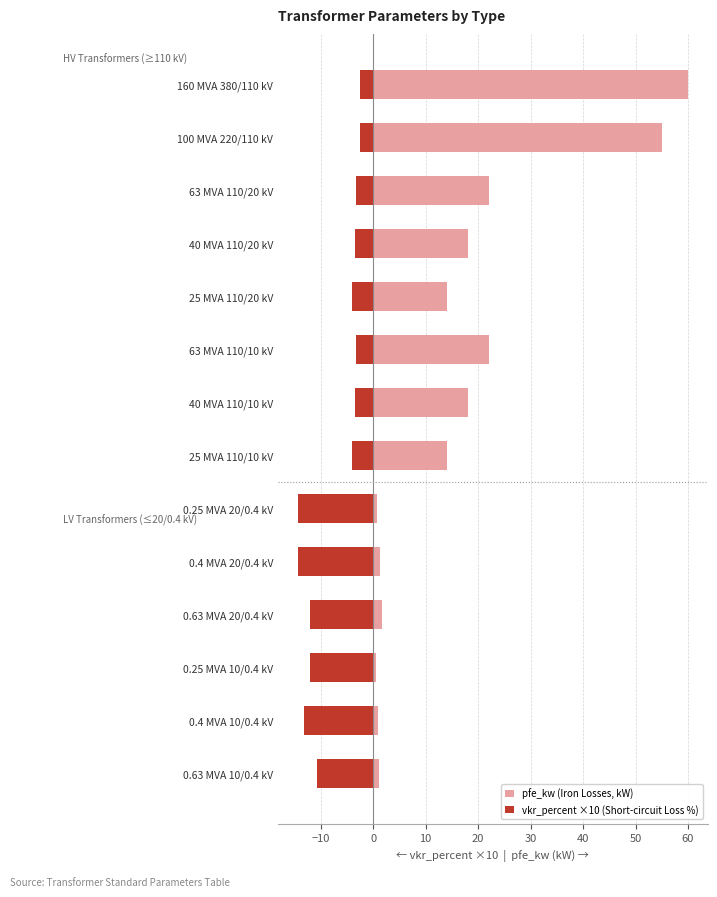

What is the smallest value displayed?

-14.4